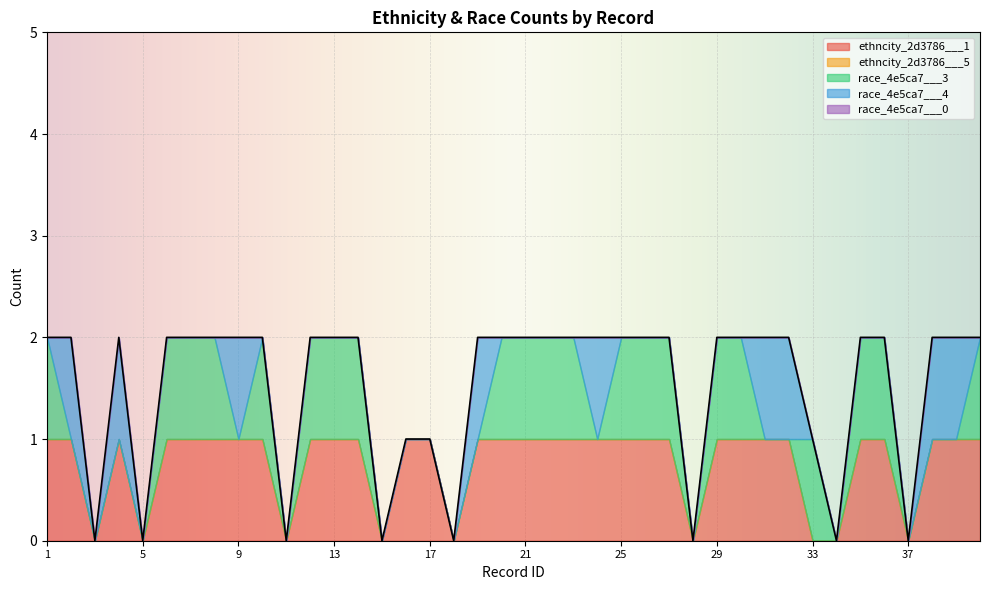

The race_4e5ca7___4 series shows 1 at 31. True or false?

True